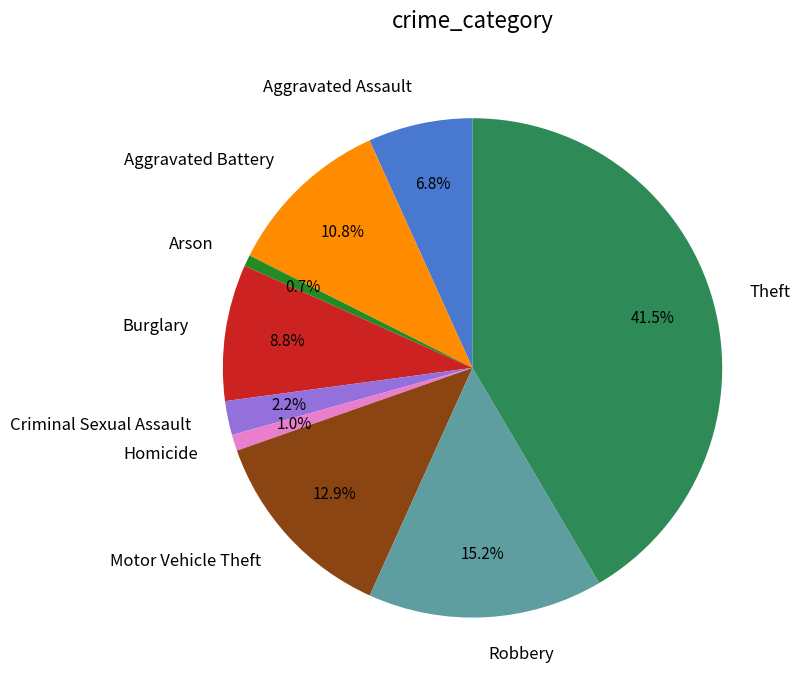

To the nearest percent, what percentage of the pie is Arson?

1%